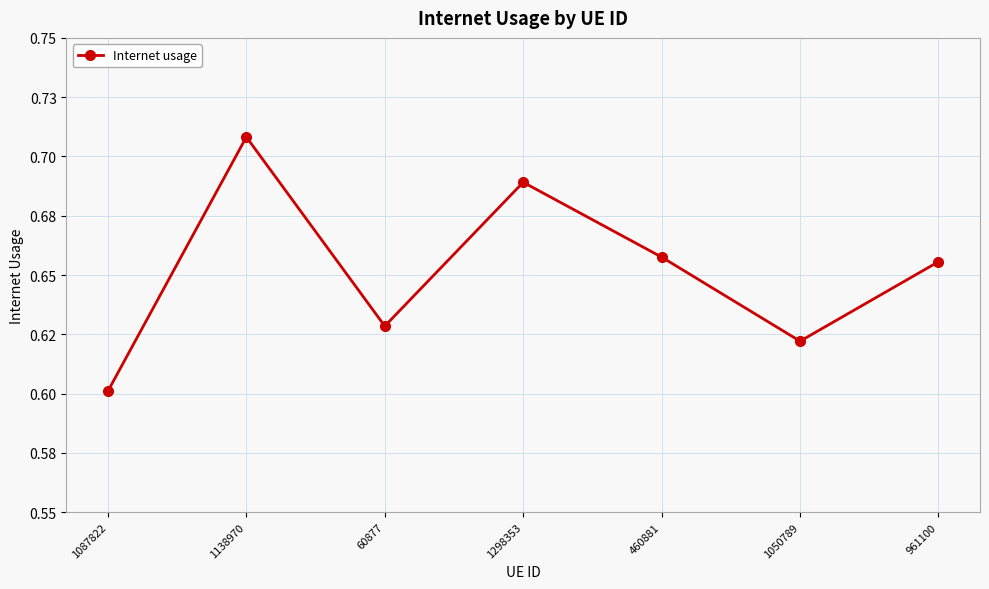

Does the chart have visible grid lines?

Yes